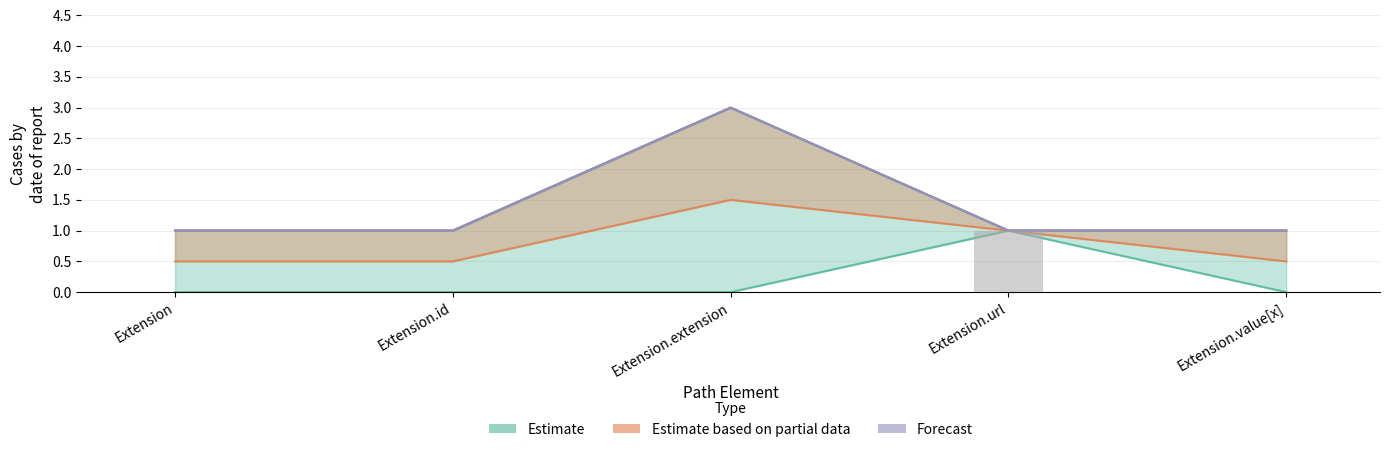

Rank the series by their maximum value, from lowest to highest.

Estimate, Estimate based on partial data, Forecast